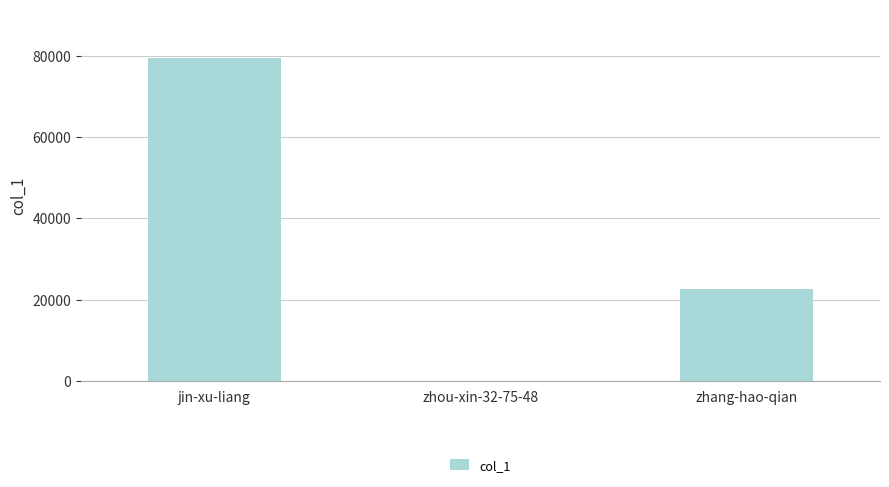

True or false: the data shows 14830 at zhang-hao-qian.

False